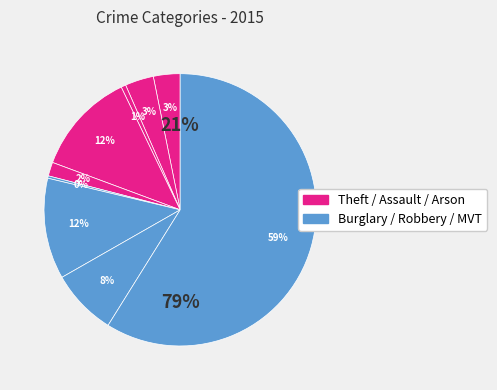

Is it true that Aggravated Battery is 1% of the pie?

False